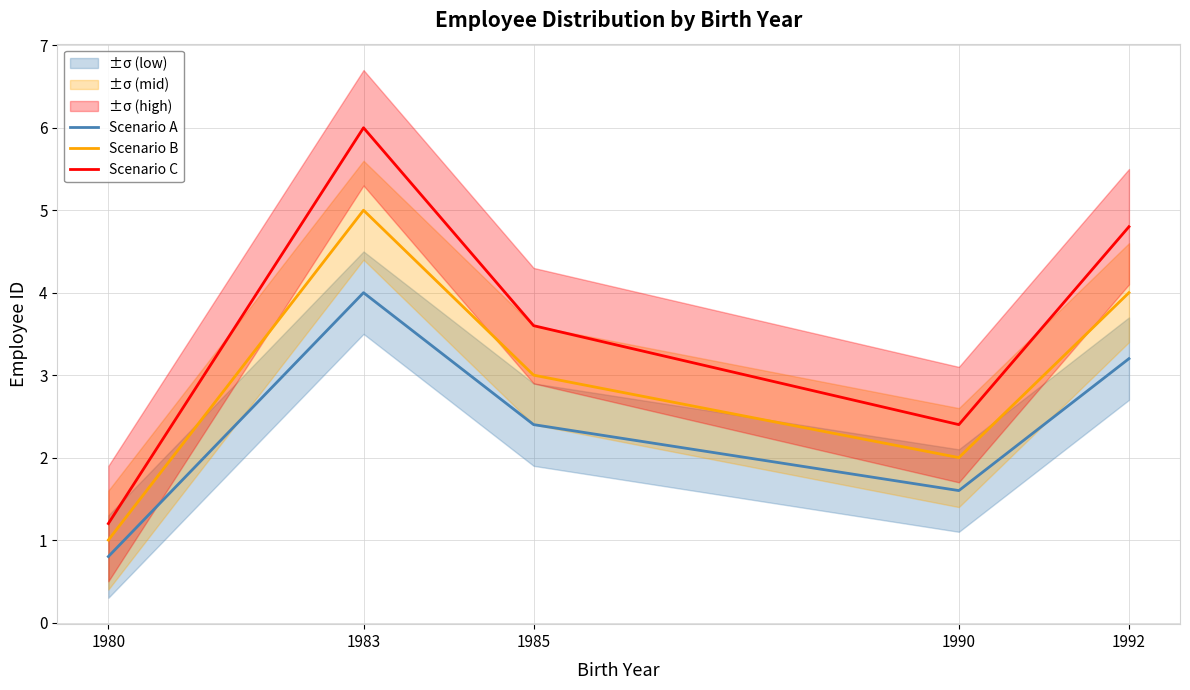

Is it true that Scenario B equals 6.4 at 1992?

False